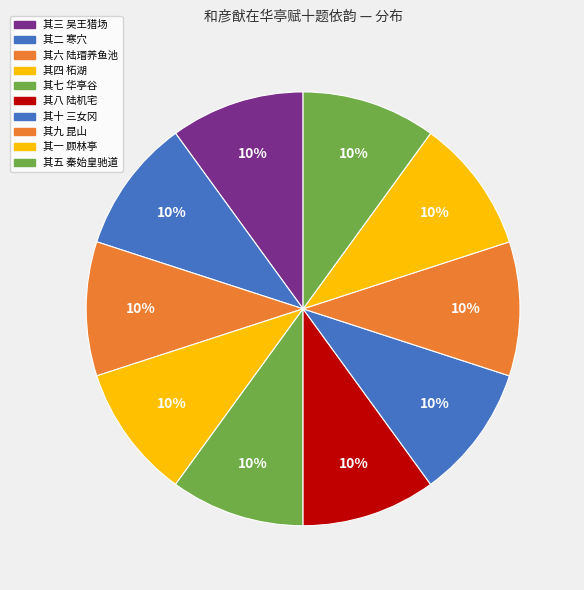

Rank the categories by value from highest to lowest.

其二 寒穴, 其一 顾林亭, 其五 秦始皇驰道, 其四 柘湖, 其九 昆山, 其六 陆瑁养鱼池, 其八 陆机宅, 其七 华亭谷, 其三 吴王猎场, 其十 三女冈